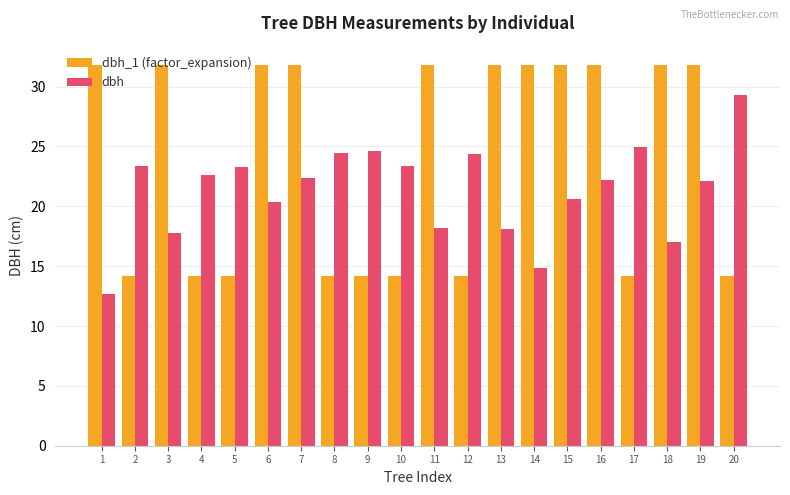

Rank the series at 3 from highest to lowest value.

dbh_1 (factor_expansion), dbh